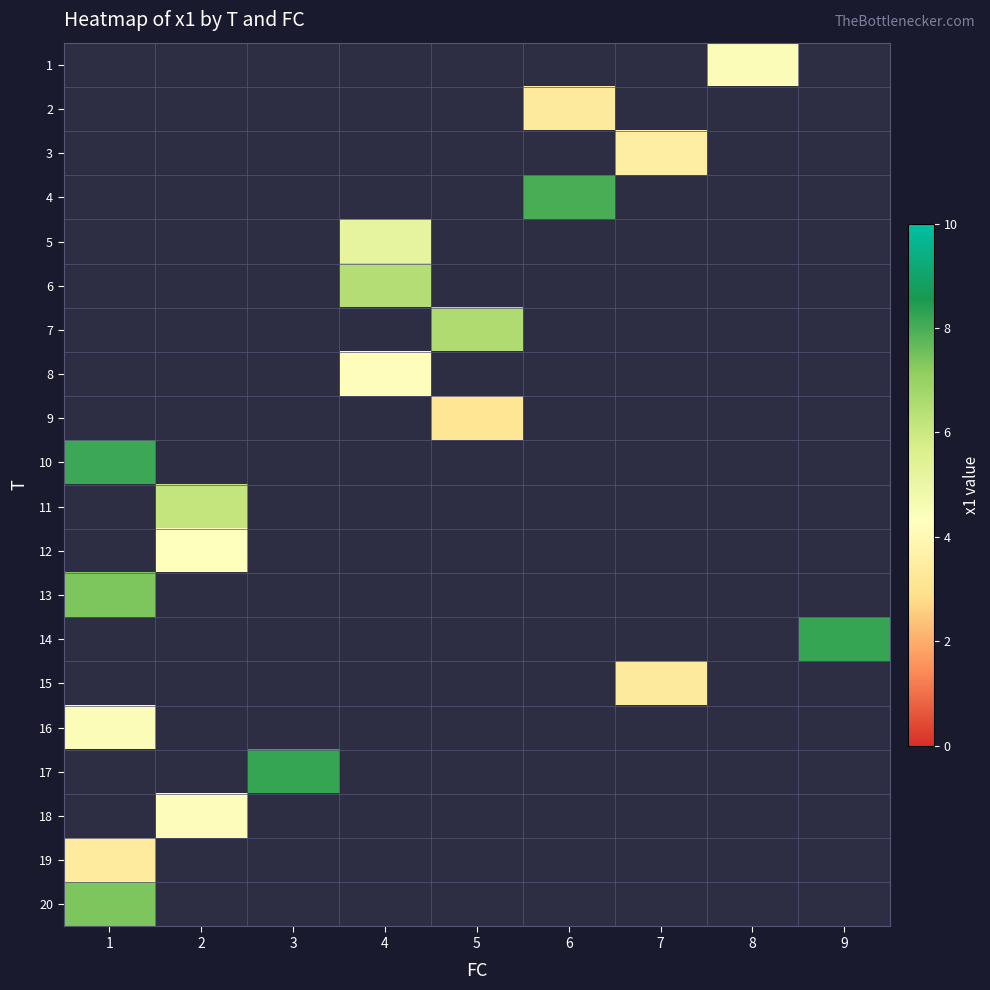

What is the smallest value displayed?

3.2